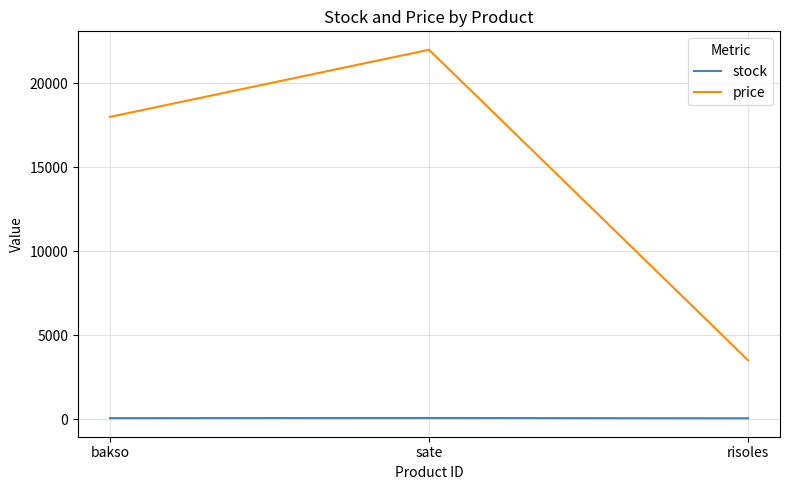

What is the average value of the stock series?

54